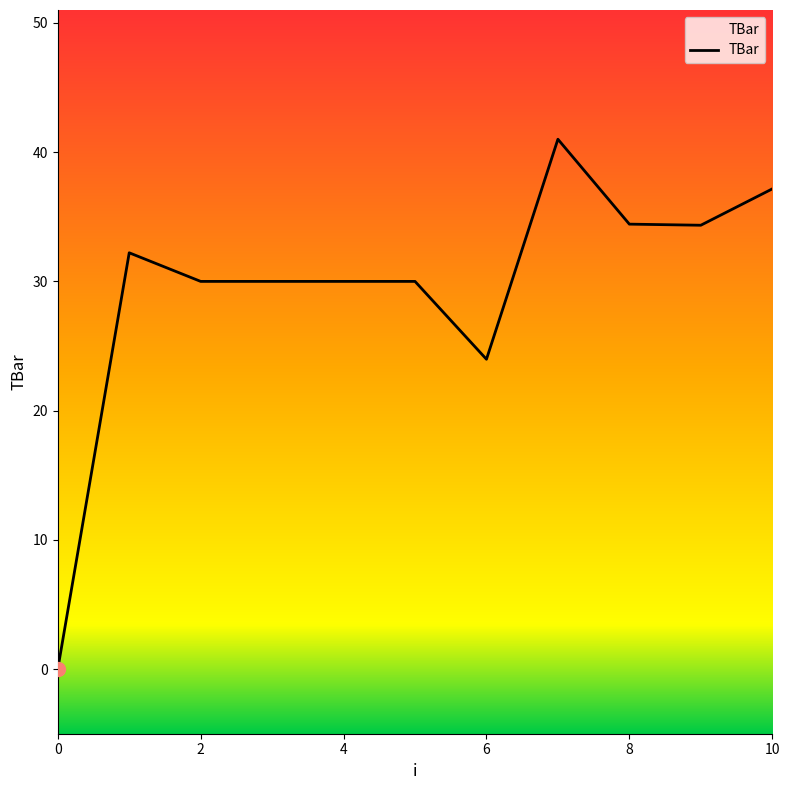

How many series are shown in this chart?

1